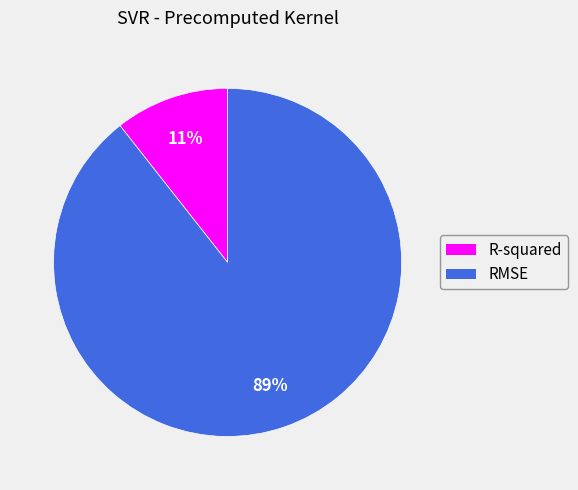

To the nearest percent, what is the average slice percentage?

50%